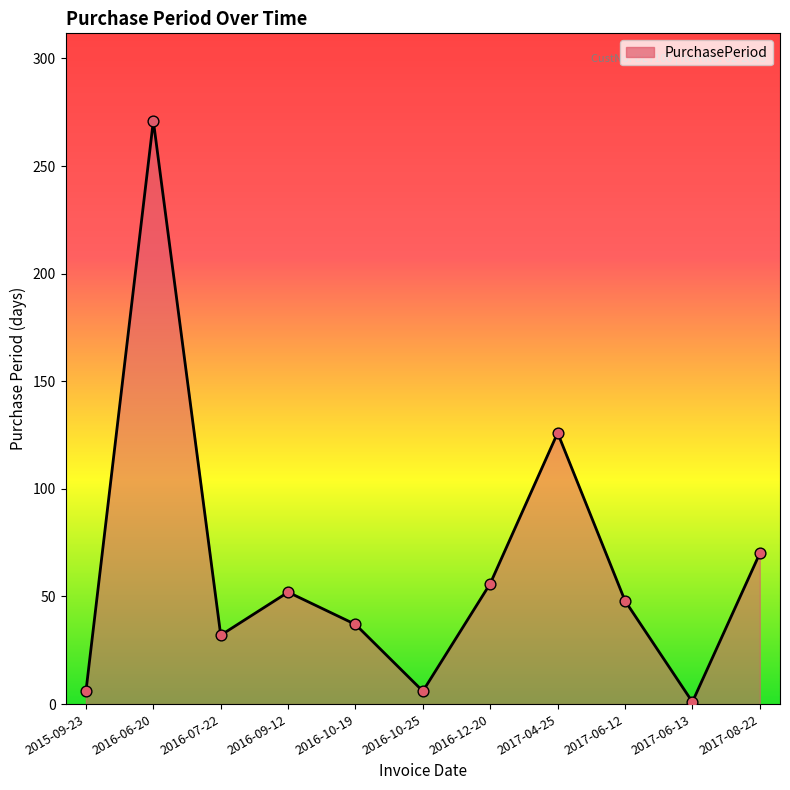

Between 2015-09-23 and 2016-10-19, which is larger?

2016-10-19